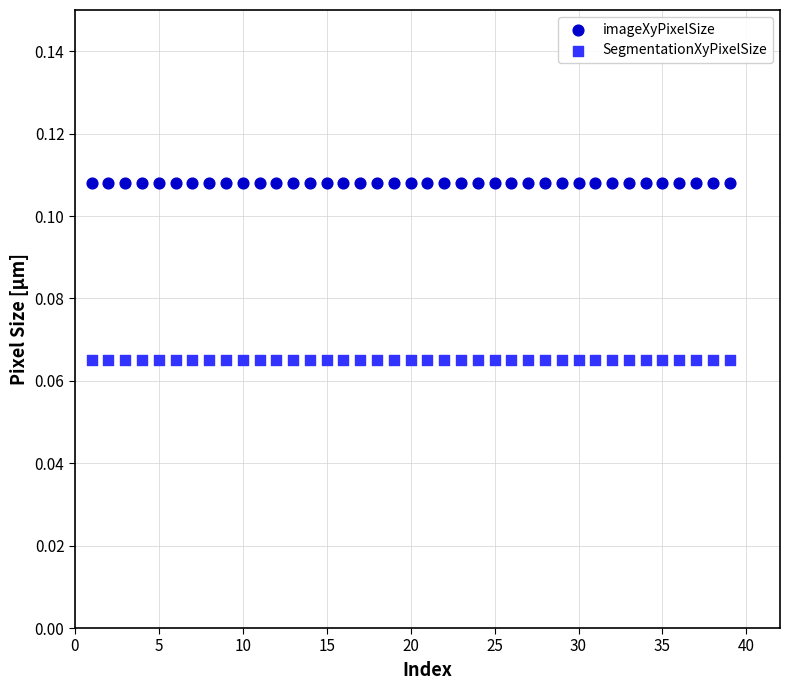

What are all the series names shown in the legend?

imageXyPixelSize, SegmentationXyPixelSize